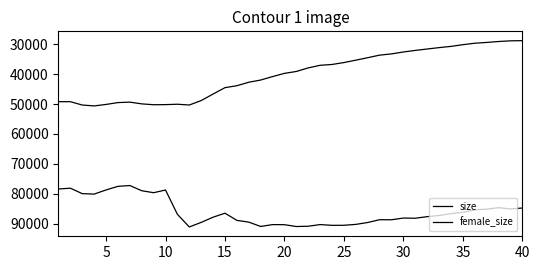

Which series has the widest spread of values?

female_size